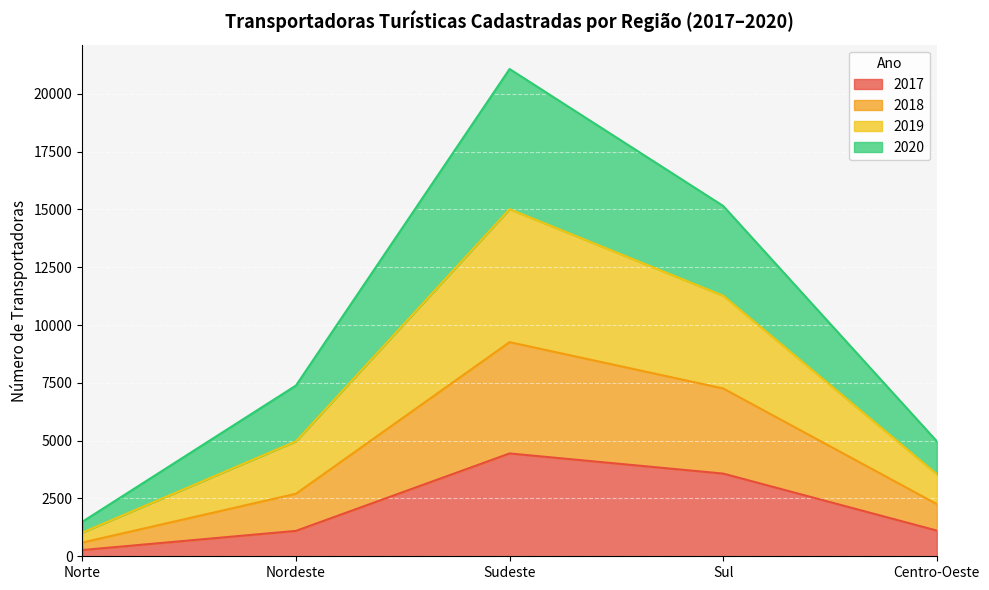

What is the total value across all series at Centro-Oeste?

4974